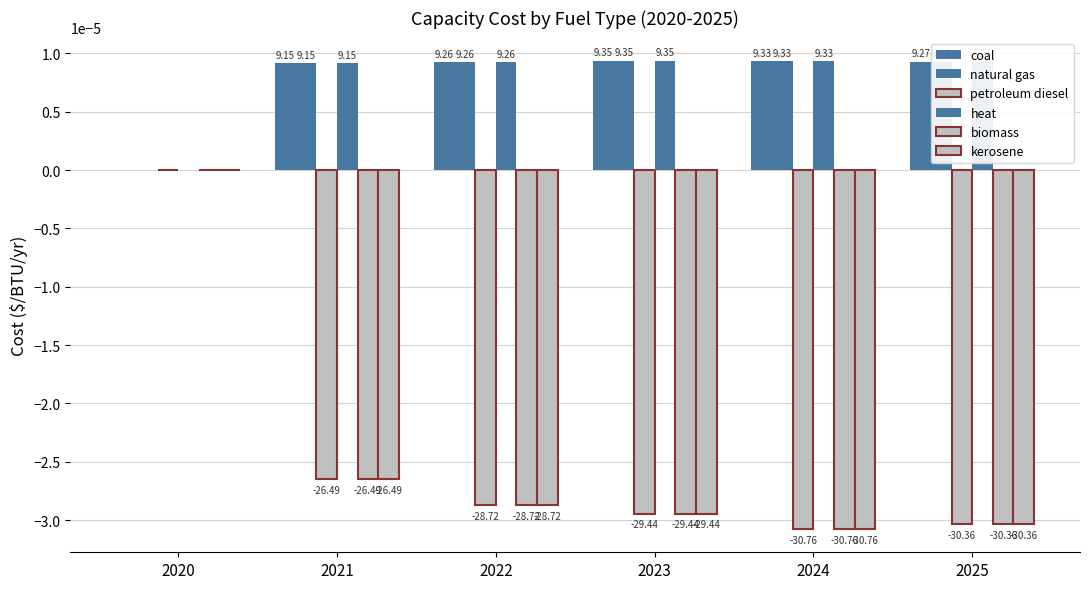

Does the chart contain stacked bars?

No